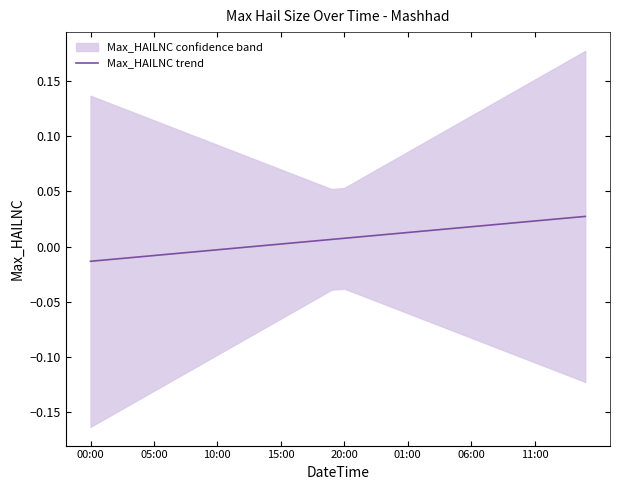

What is the label of the 6th point from the left?

05:00